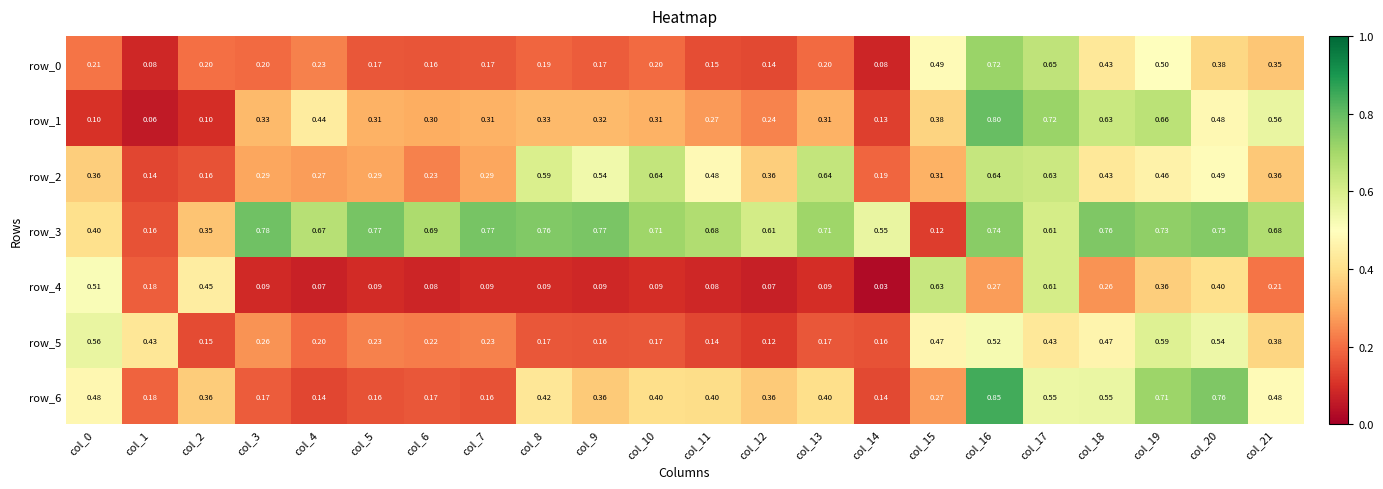

Is the value of row_0 at col_0 greater than the value of row_6 at col_17?

No